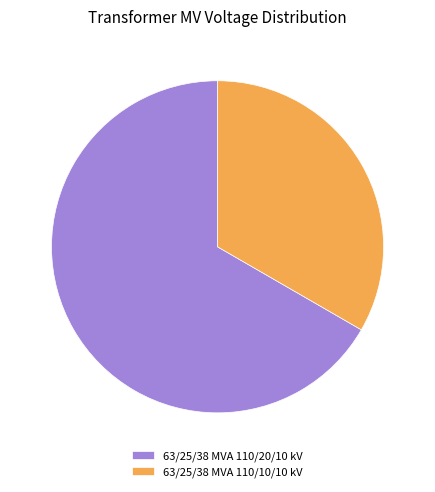

True or false: 63/25/38 MVA 110/20/10 kV accounts for 67% of the total.

True